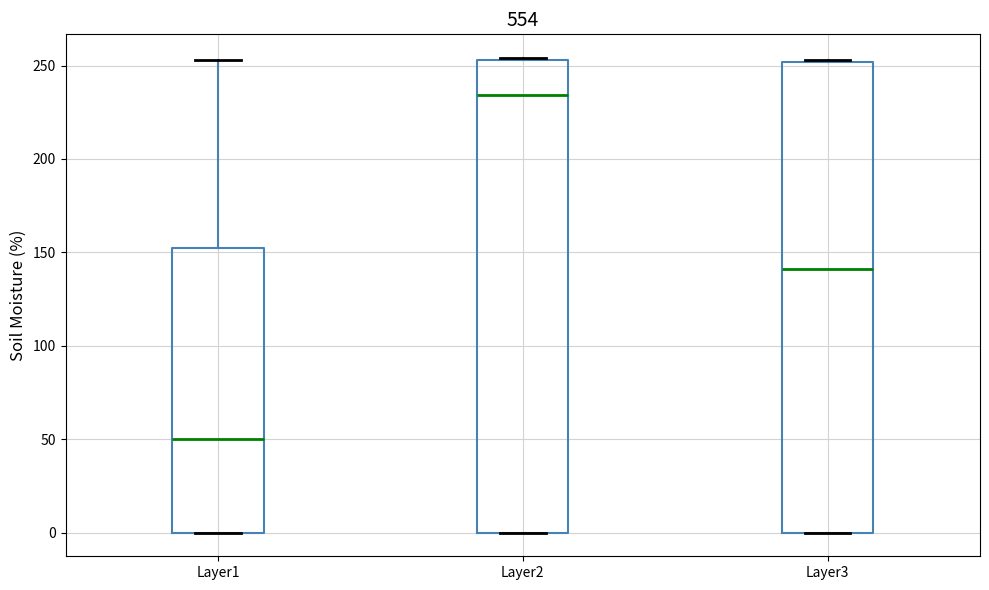

Which box has the lowest median line?

Layer1